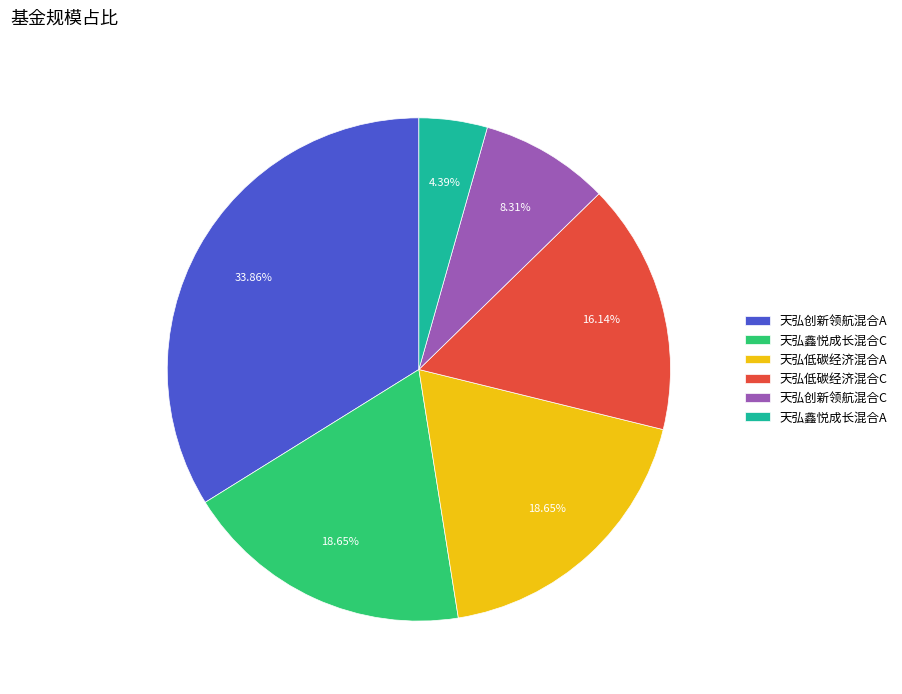

Is it true that 天弘低碳经济混合A is 19% of the pie?

True